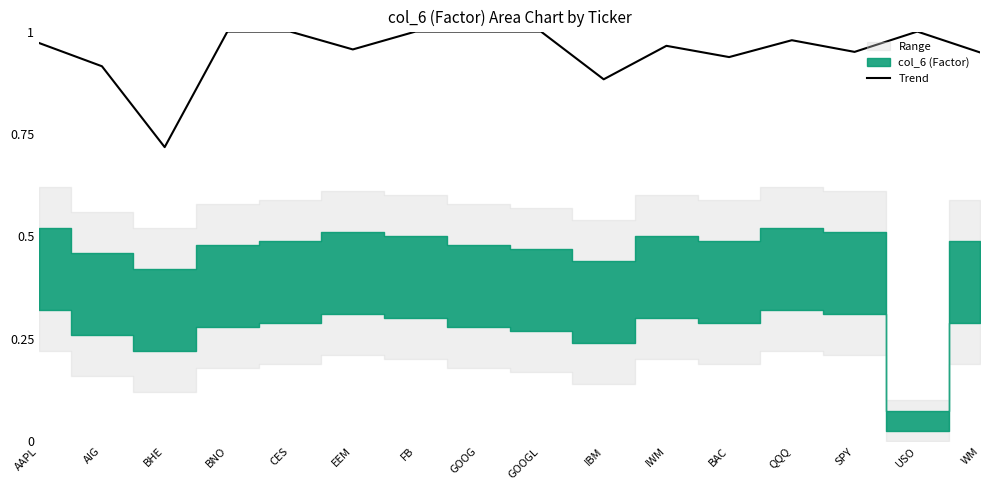

Reading left to right, list all the values displayed in this chart.

AAPL=1.0	AIG=0.9	BHE=0.7	BNO=1.0	CES=1.0	EEM=1.0	FB=1.0	GOOG=1.0	GOOGL=1.0	IBM=0.9	IWM=1.0	BAC=0.9	QQQ=1.0	SPY=1.0	USO=1.0	WM=0.9